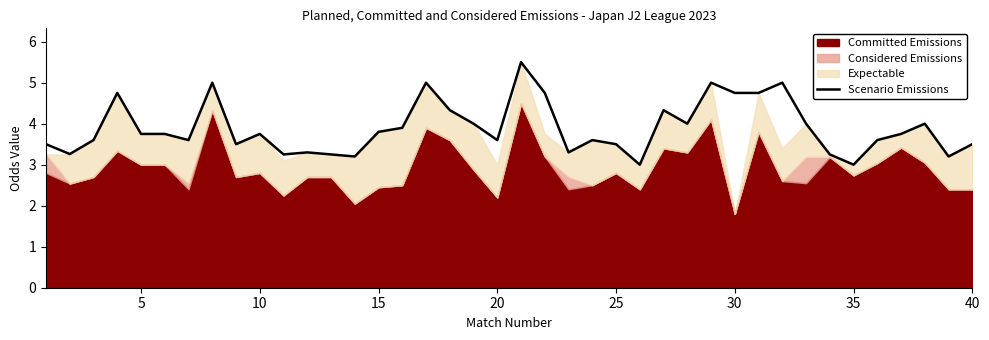

Count the number of categories in the chart.

40